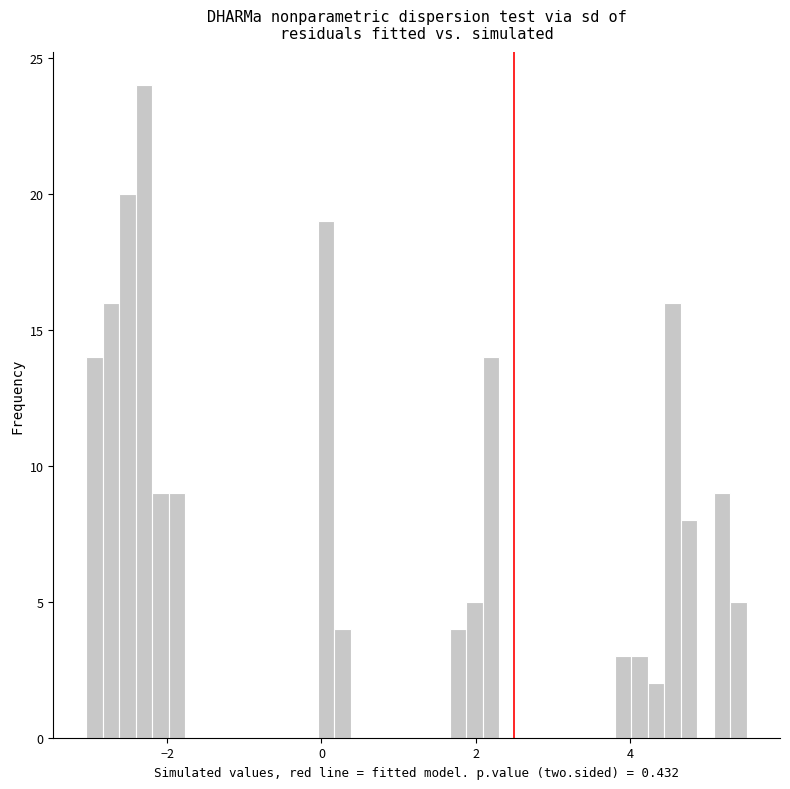

Read against the x-axis, roughly where is the centre of the tallest bar?

-2.4